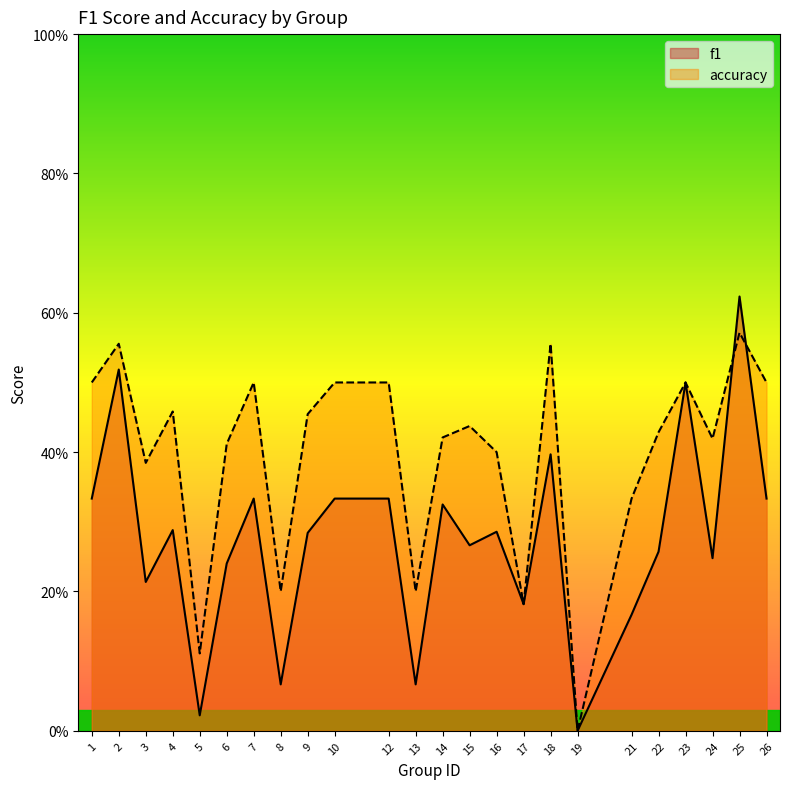

After their last crossing, which series has the higher values: f1 or accuracy?

accuracy